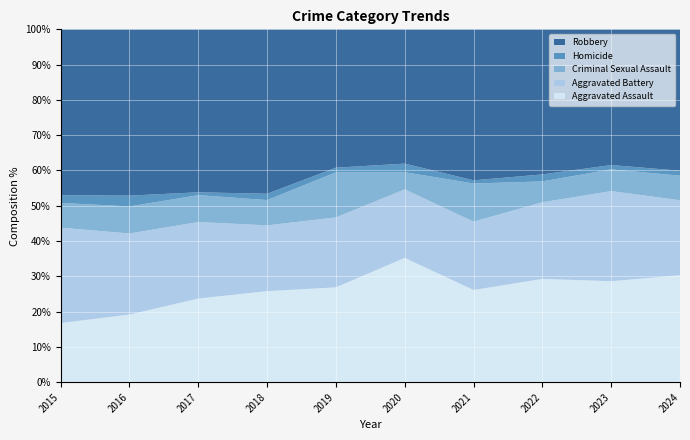

What is the total value across all series at 2016?

100.0